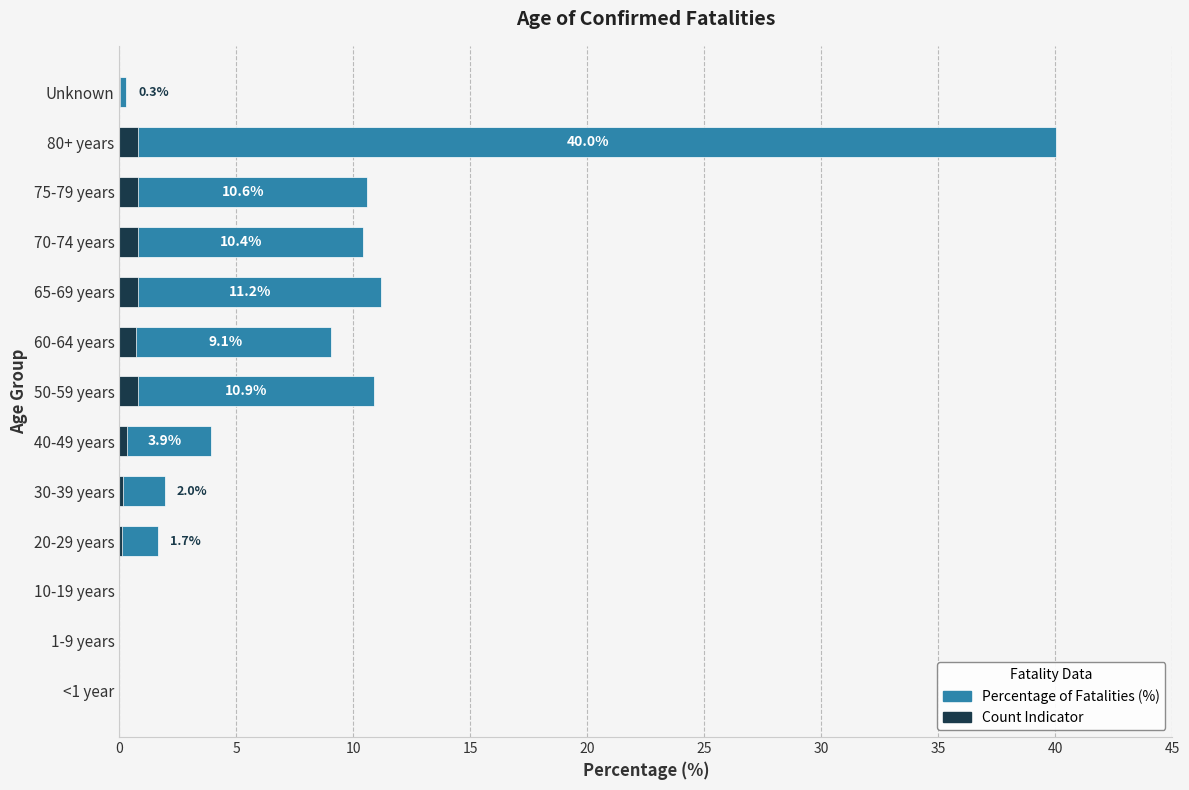

How many data points are above 3?

7